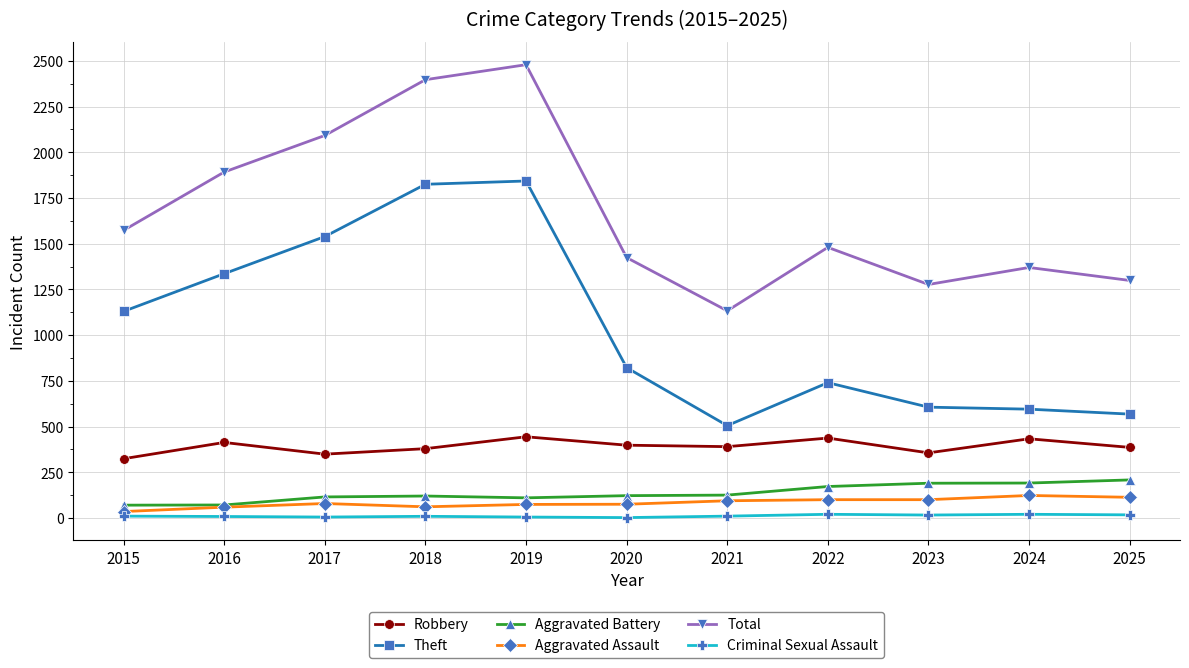

Is it true that Robbery equals 386 at 2025?

True